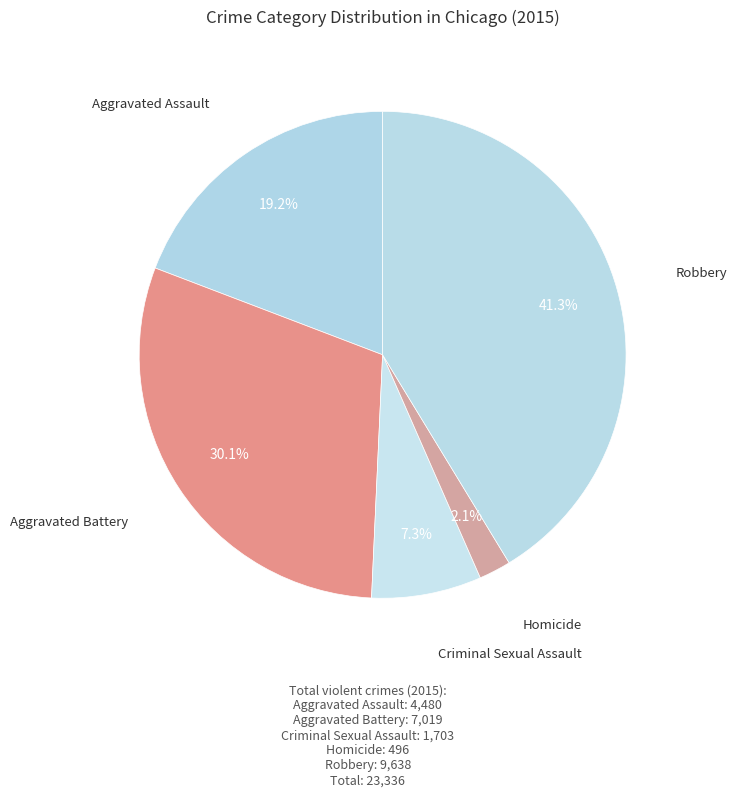

To the nearest percent, what is the average slice percentage?

20%